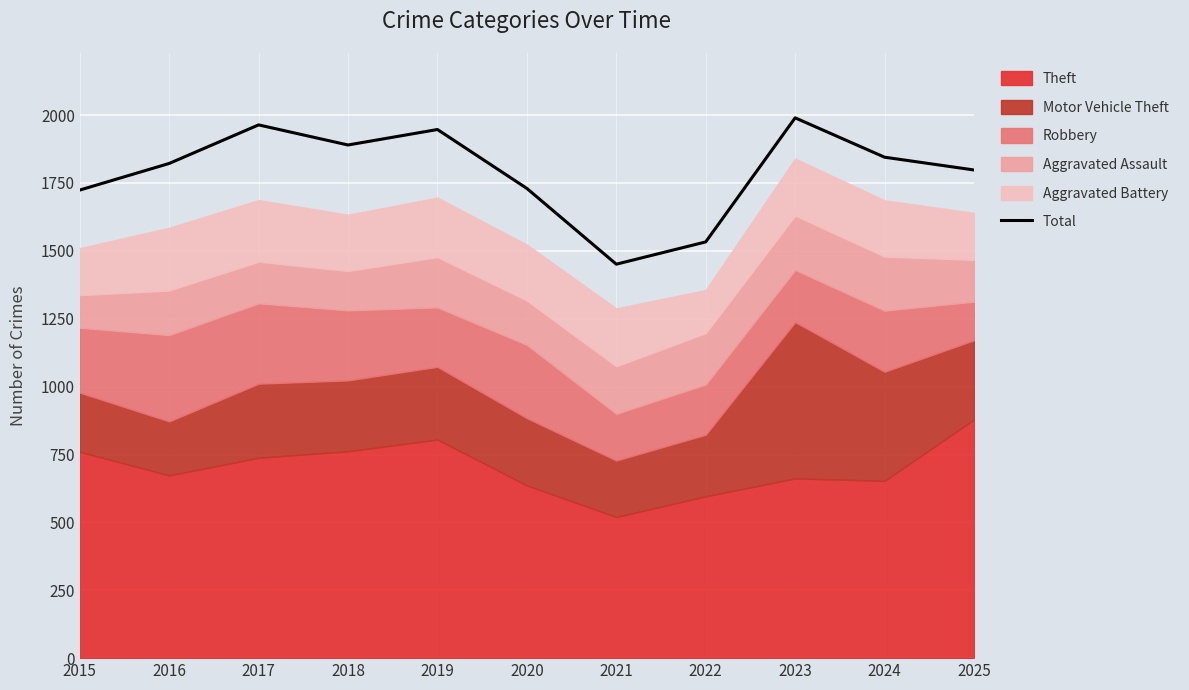

How many data points does each series have?

11